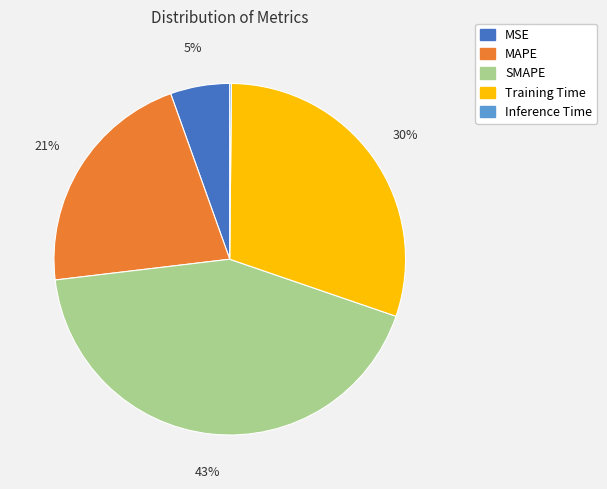

Which category has the biggest portion of the pie?

SMAPE